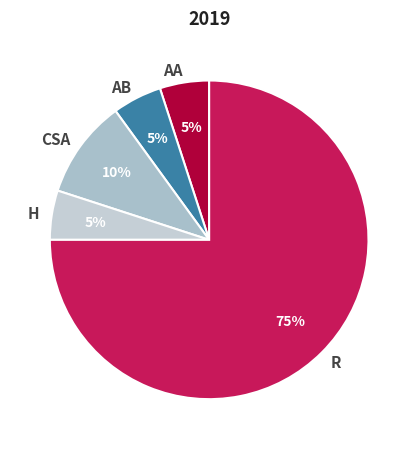

Count the number of slices in the pie.

5